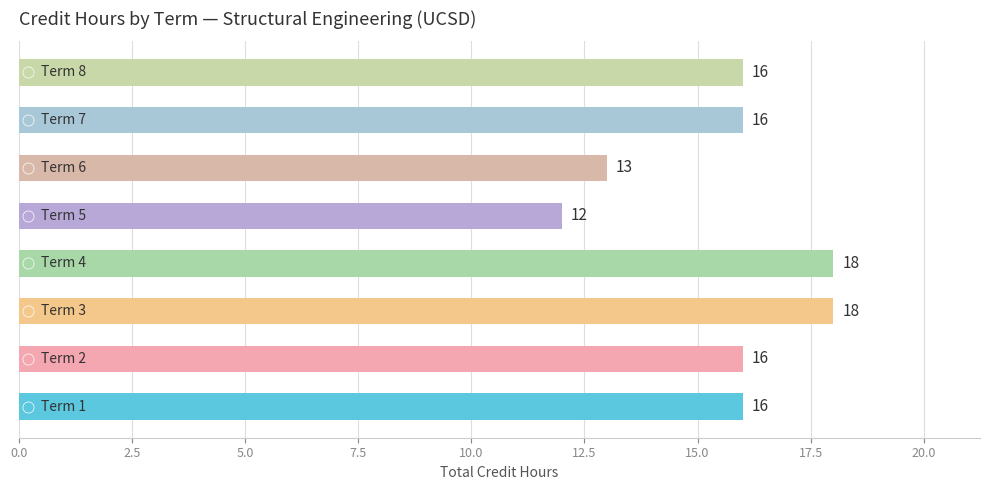

Count the values in the range 16 to 18.

6